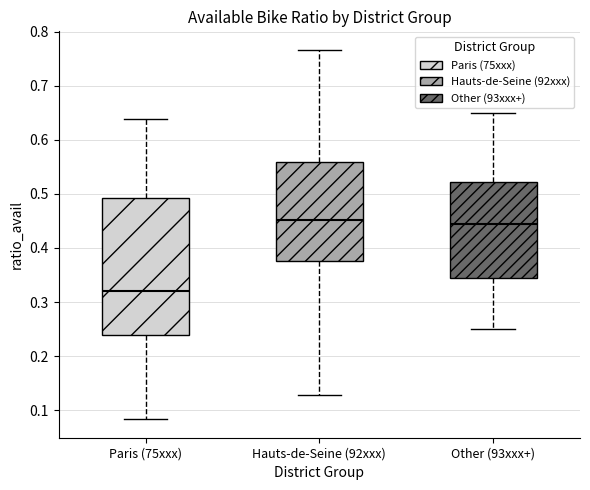

Which box is the tallest, from its lower edge to its upper edge?

Paris (75xxx)